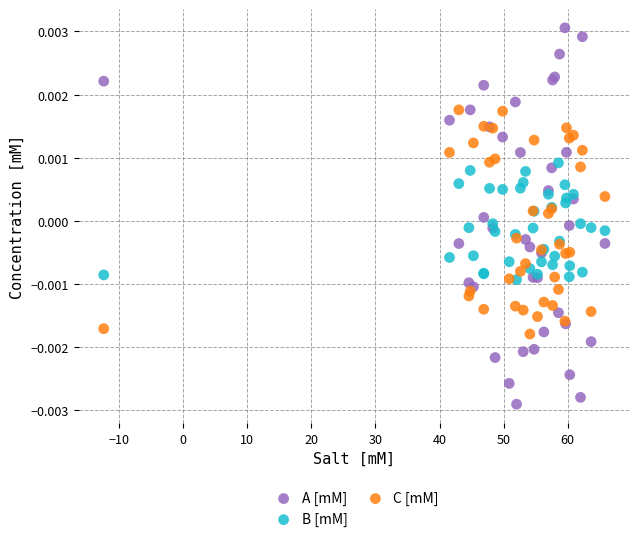

Which series contains the lowest Y value?

A [mM]